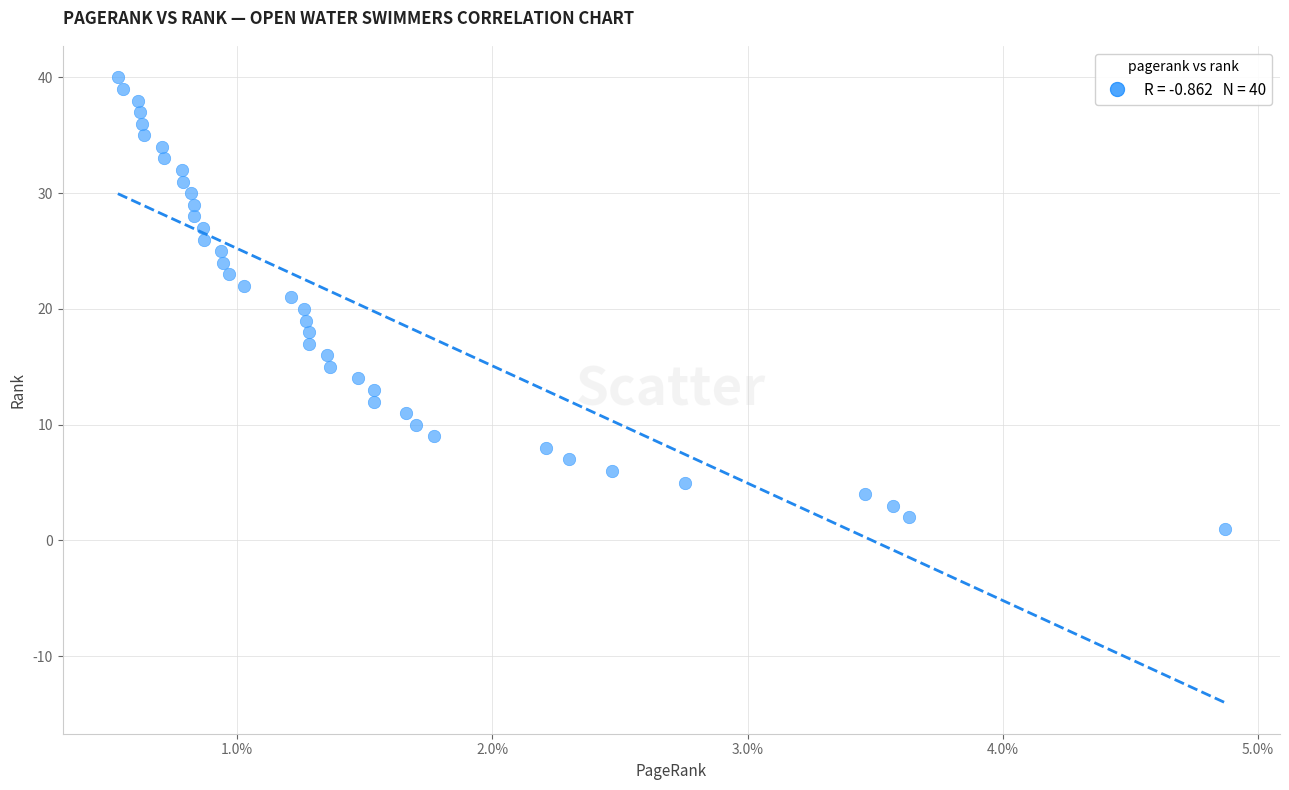

What is the range of Y values (max minus min)?

39